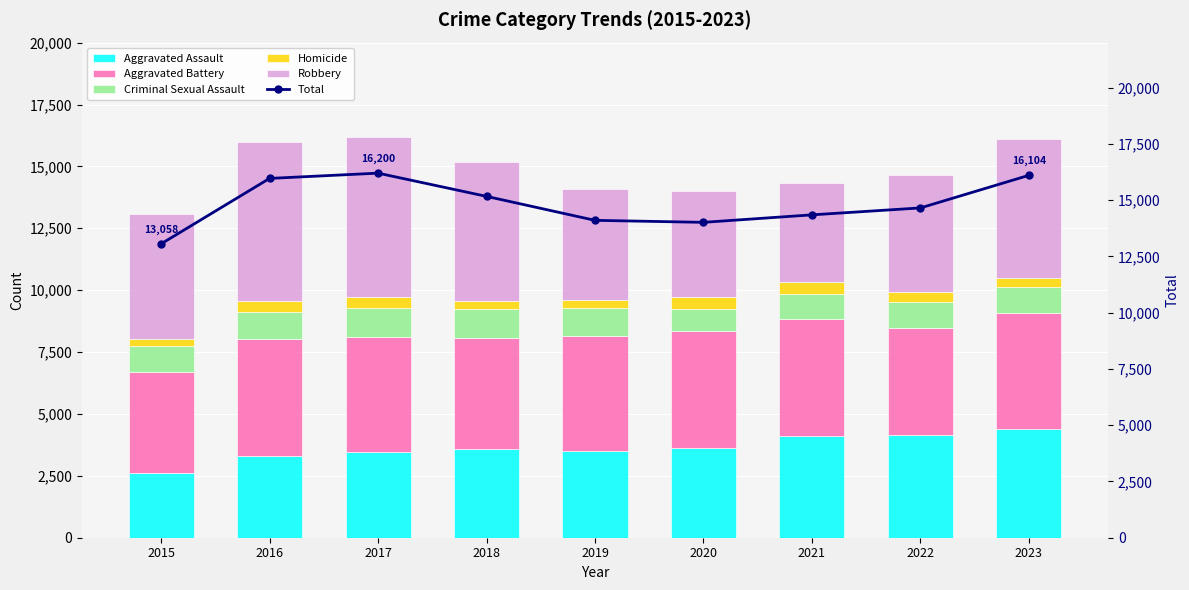

Does the chart contain any negative values?

No